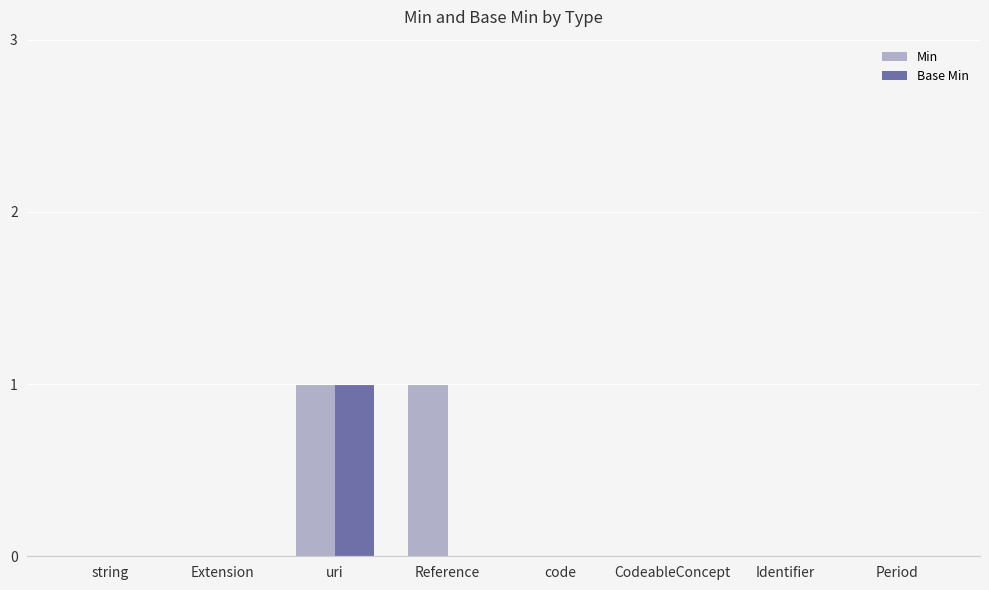

The Base Min series shows 0 at Extension. True or false?

True